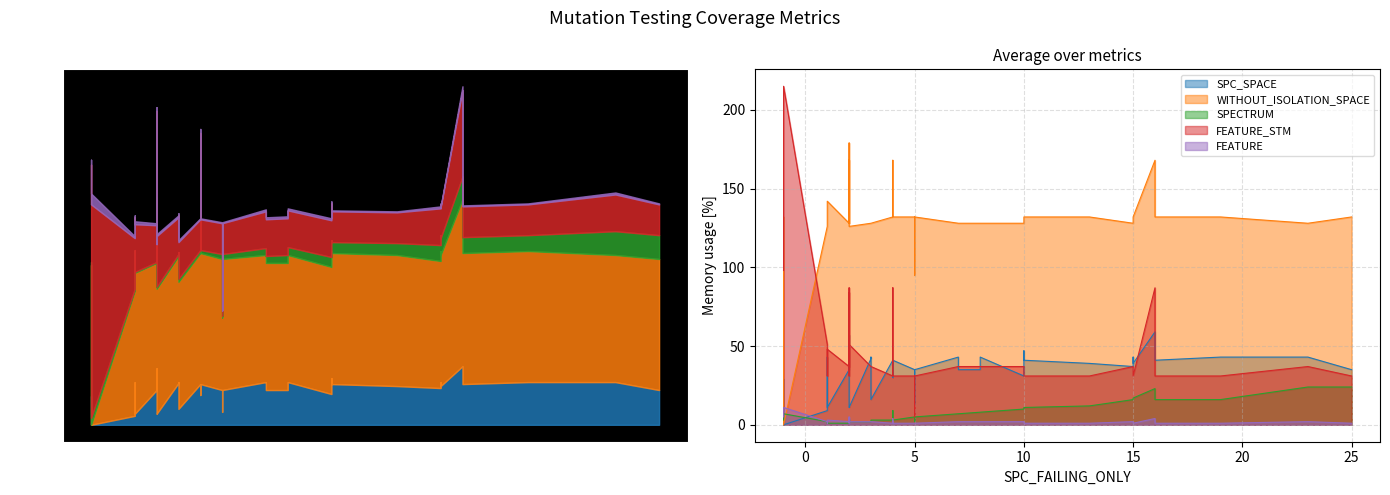

What is the average value of the WITHOUT_ISOLATION_SPACE series?

130